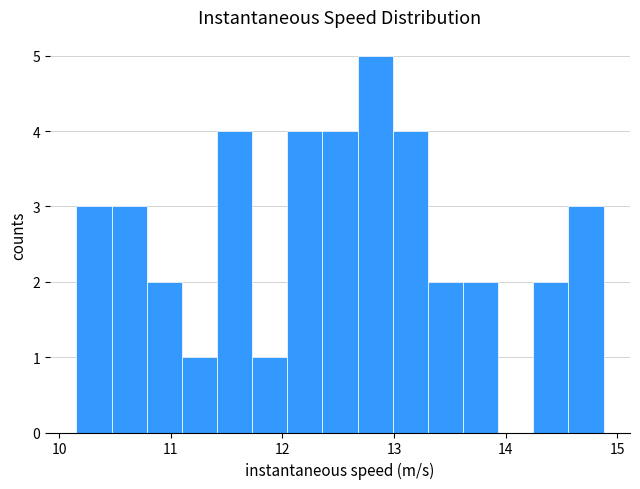

Around what value on the x-axis is the tallest bar? Give the approximate position of its centre, as read against the axis.

12.8